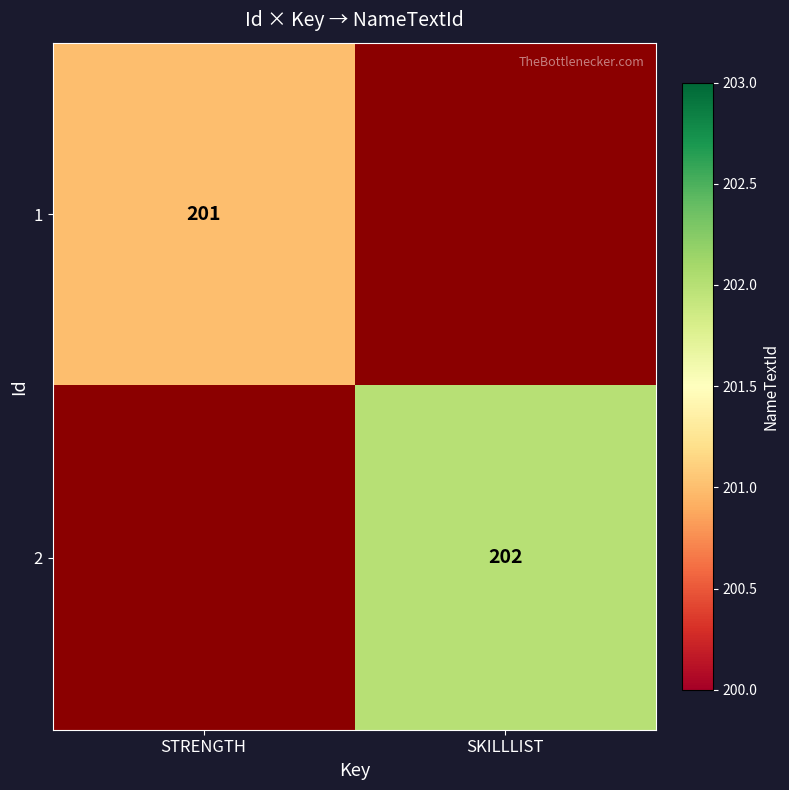

Is the value of 2 at SKILLLIST greater than the value of 1 at STRENGTH?

Yes